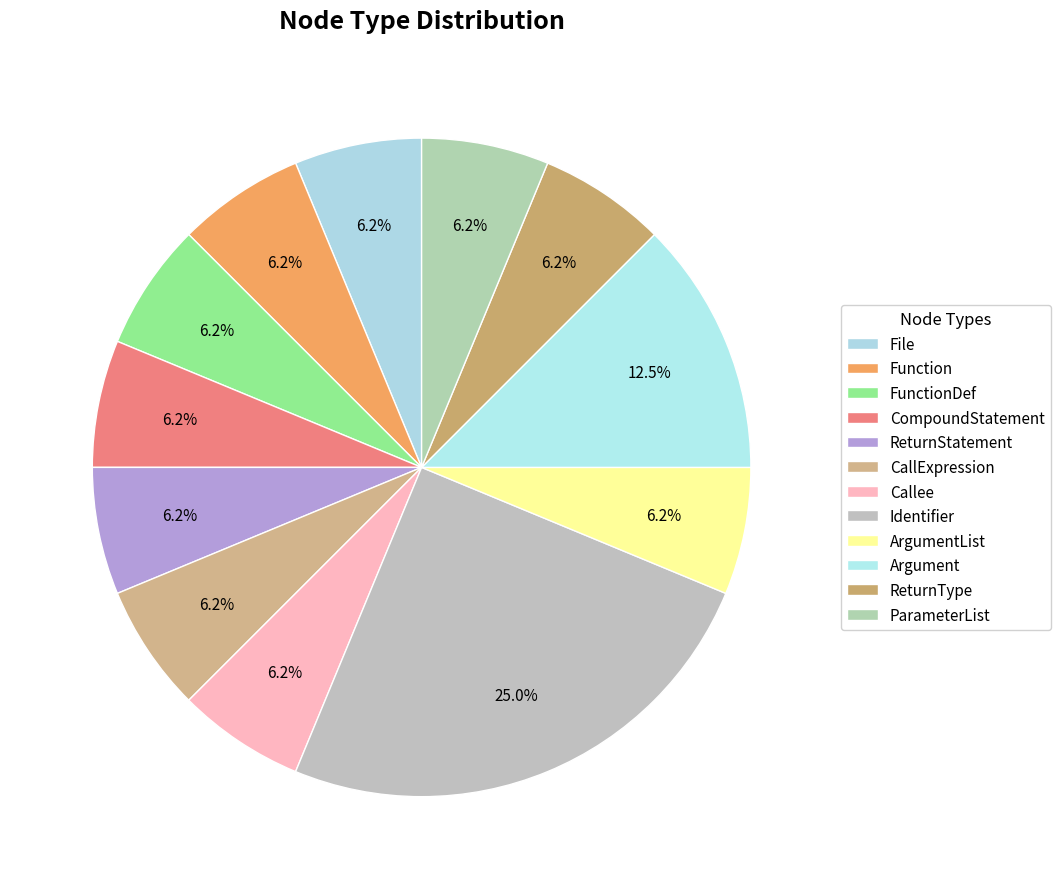

To the nearest percent, what percentage of the pie is Function?

6%